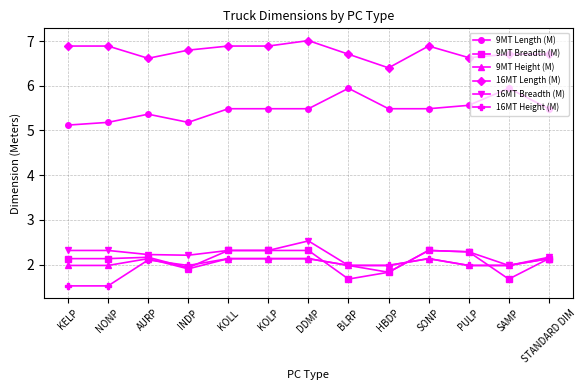

At KELP, list the series in order from smallest to largest.

16MT Height (M), 9MT Height (M), 9MT Breadth (M), 16MT Breadth (M), 9MT Length (M), 16MT Length (M)